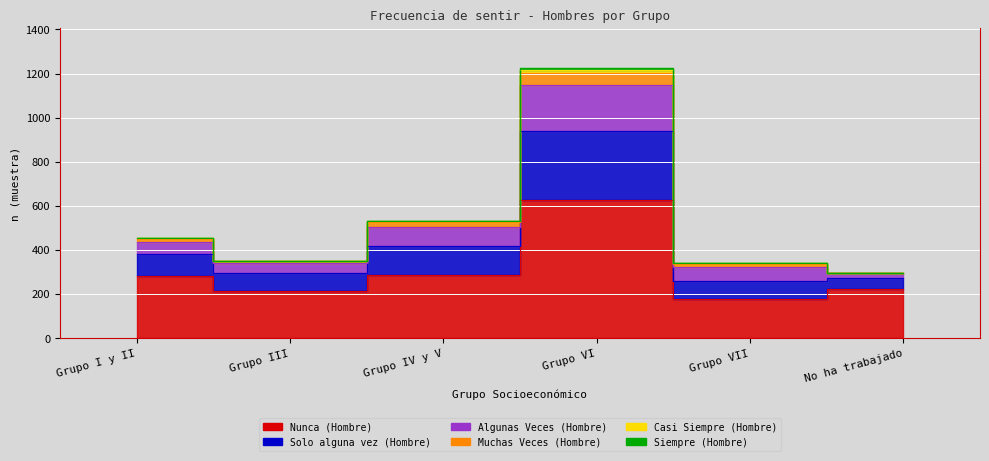

What position from the right is Grupo VI?

3